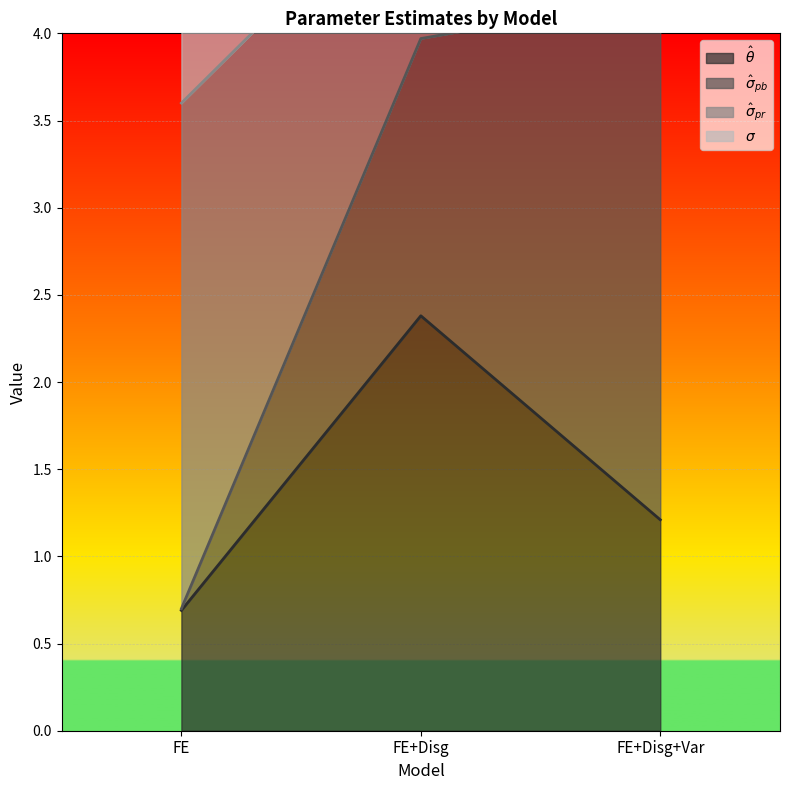

What is the difference between the maximum and minimum values in the hat_sigma_pr series?

3.5